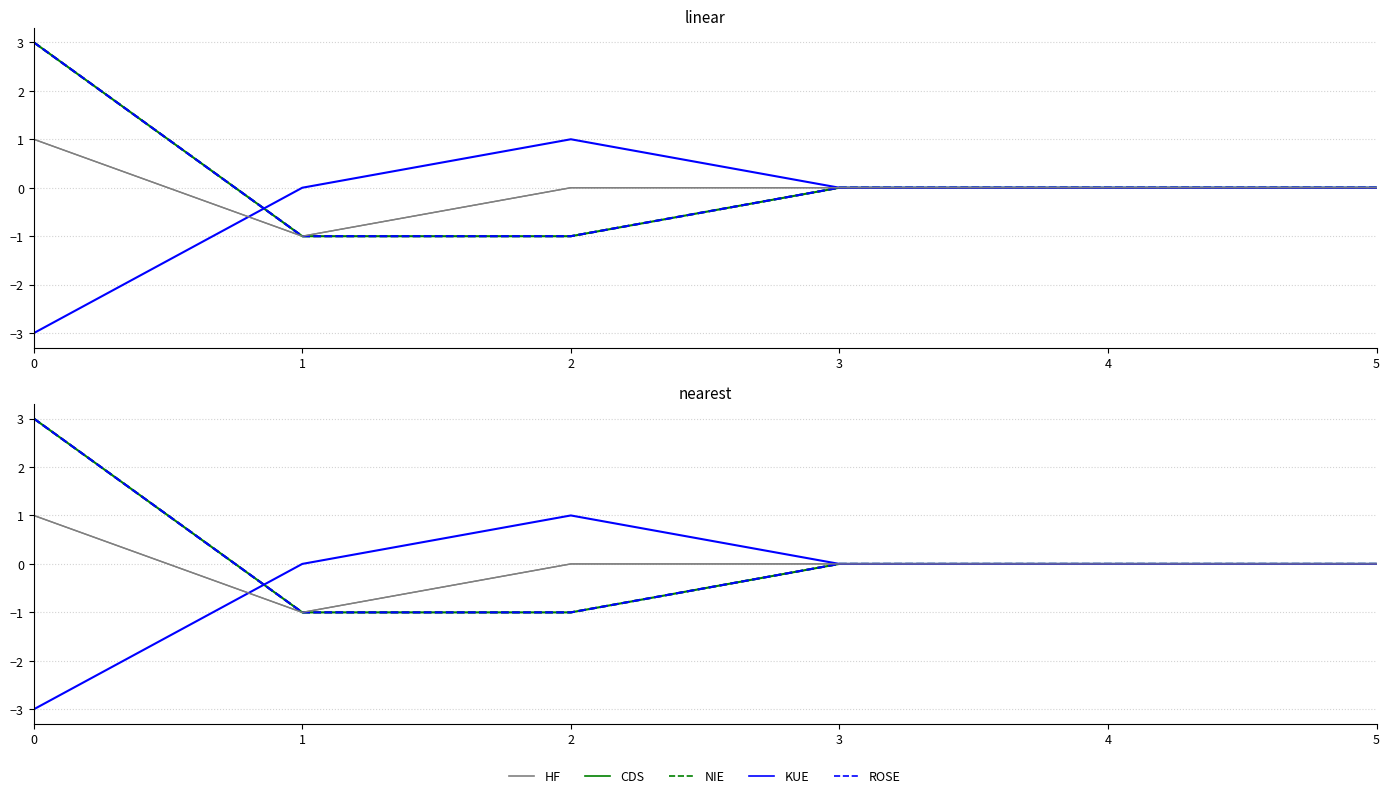

The K_2_iz_a_m3_s_atom series shows -1 at 2. True or false?

True